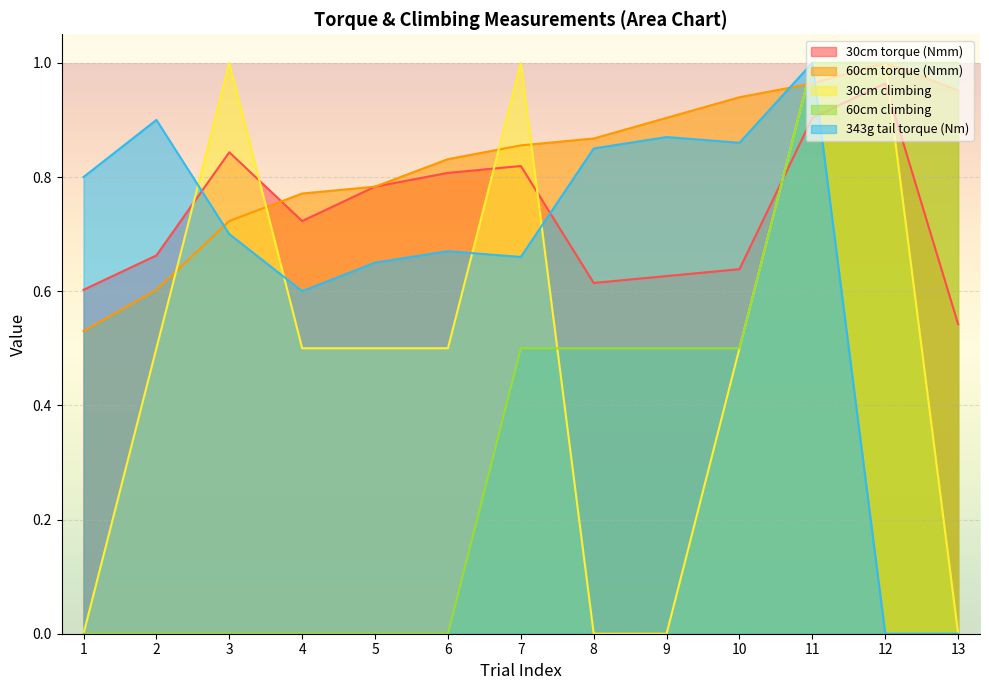

Rank the categories by 60cm climbing value from highest to lowest.

11, 12, 13, 7, 8, 9, 10, 1, 2, 3, 4, 5, 6